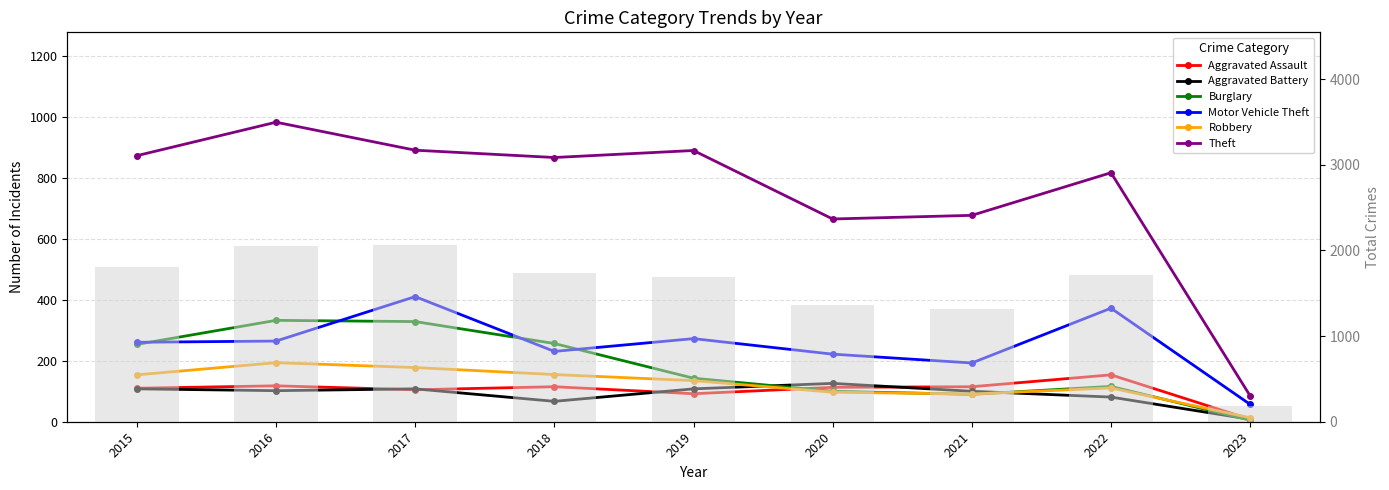

What is the value of the Robbery bar at the 9th from the left?

13